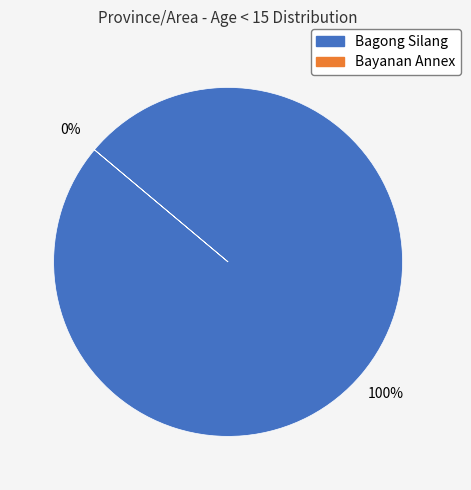

Which category has the smallest portion of the pie?

Bayanan Annex